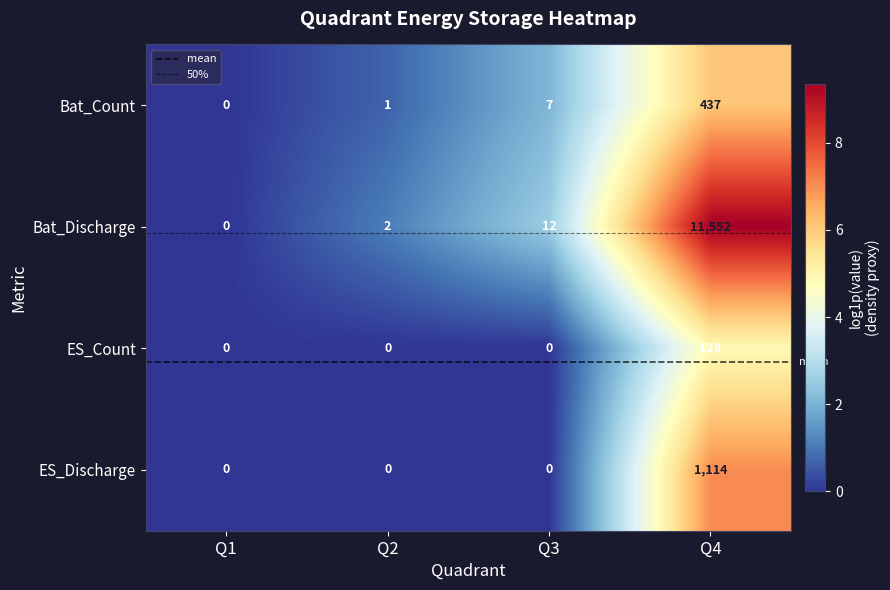

Reading left to right, transcribe all the data shown in this chart.

Bat_Count: 0	1	7	437
Bat_Discharge: 0	2	12	11552
ES_Count: 0	0	0	128
ES_Discharge: 0	0	0	1114